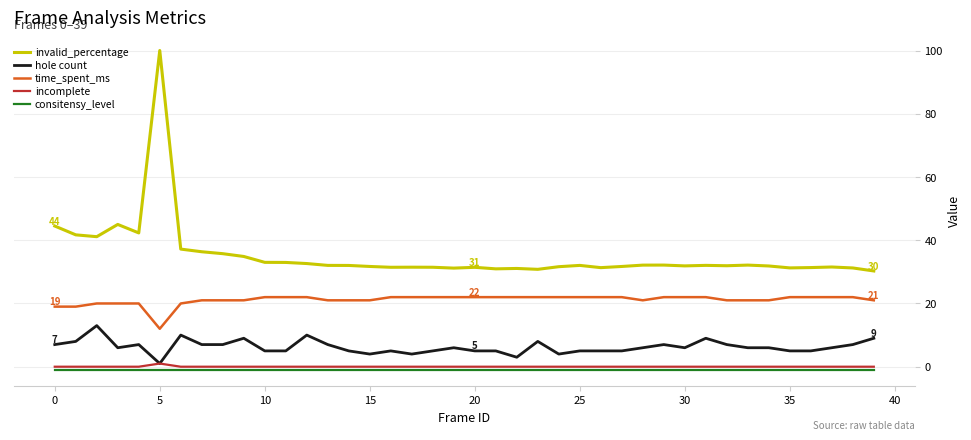

Which series has the largest total across all categories?

invalid_percentage